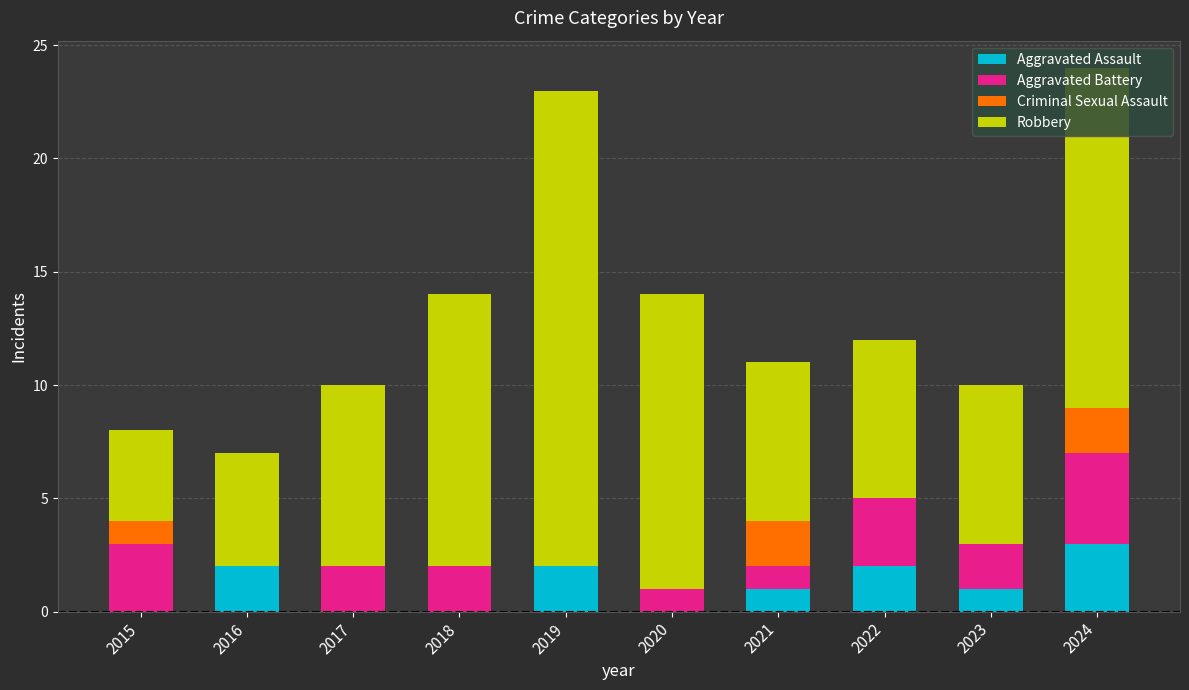

What is the total value across all series at 2016?

7